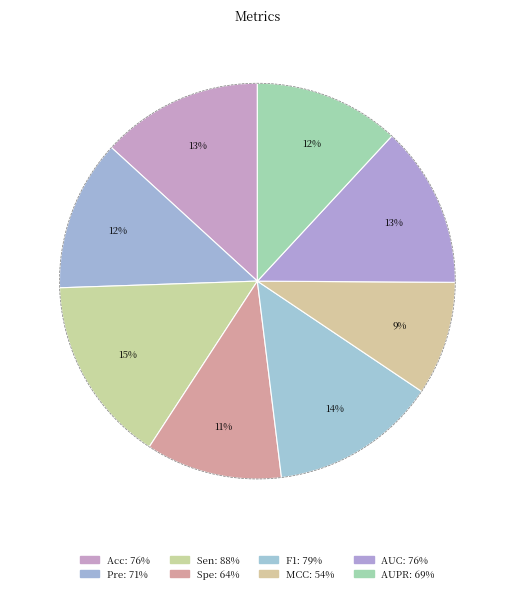

Count the number of slices in the pie.

8